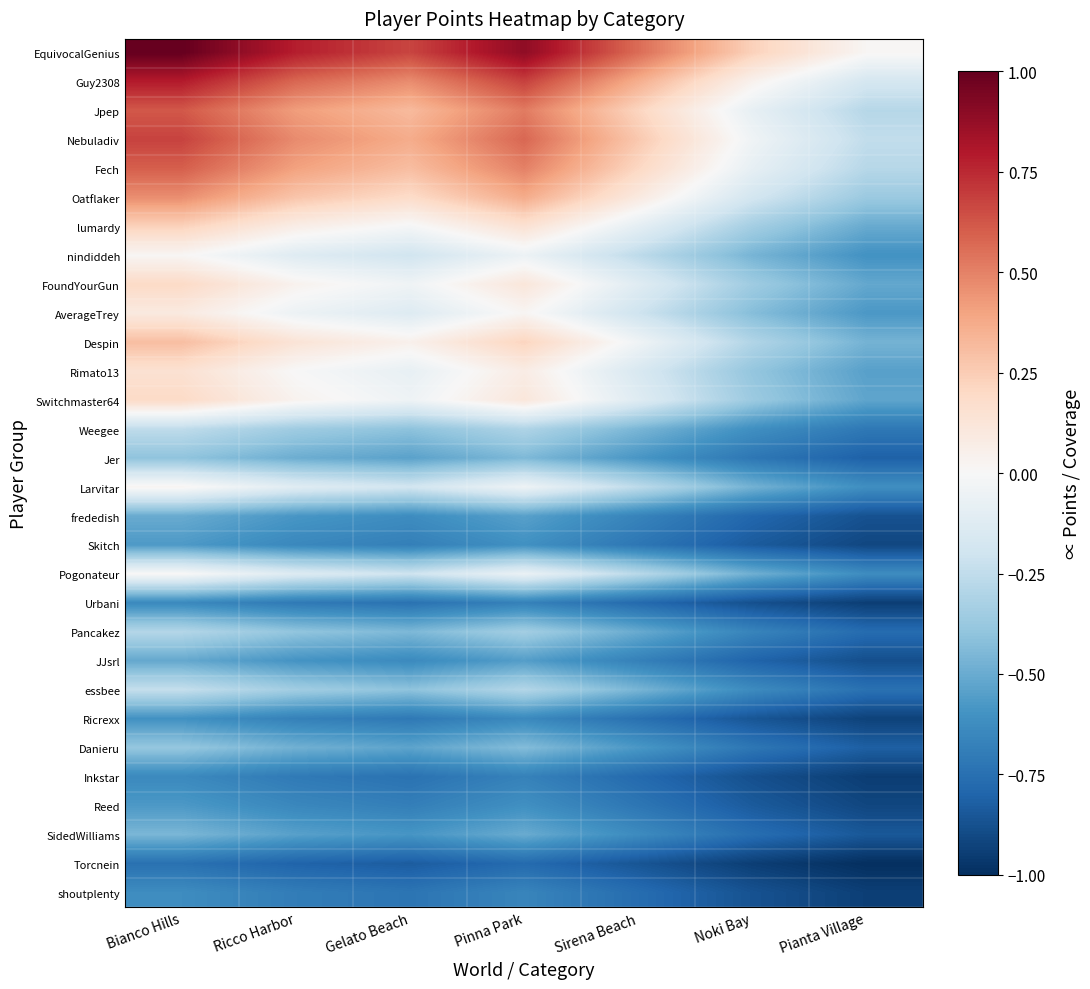

What is the difference between the highest and lowest values at Sirena Beach?

1.4